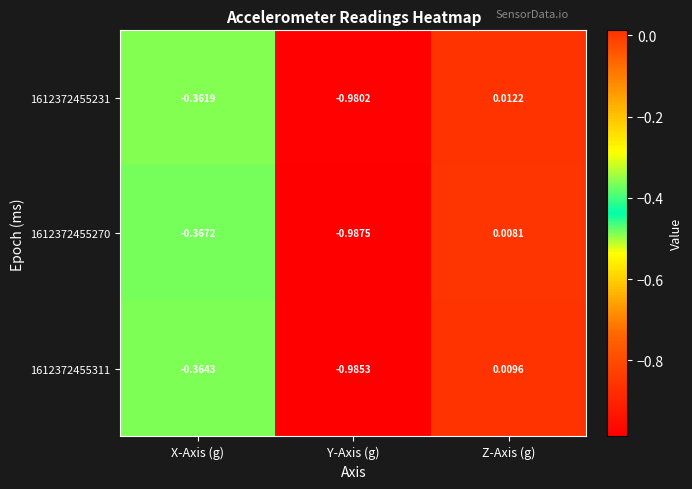

Which series changed the most between X-Axis (g) and Z-Axis (g)?

1612372455270